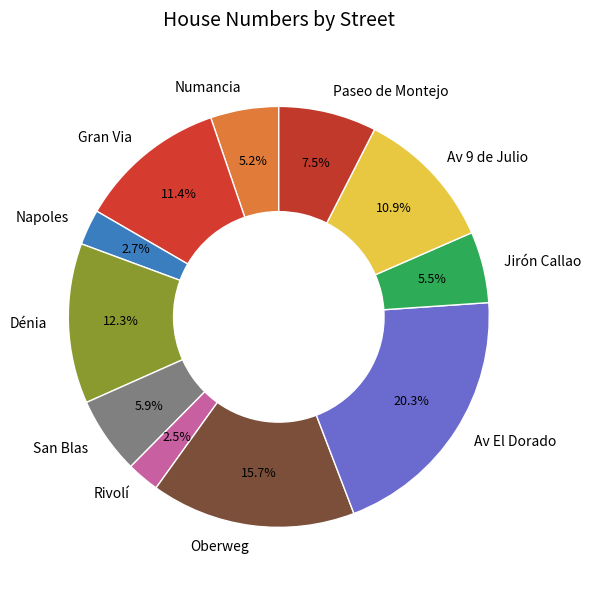

How many segments does this pie chart have?

11